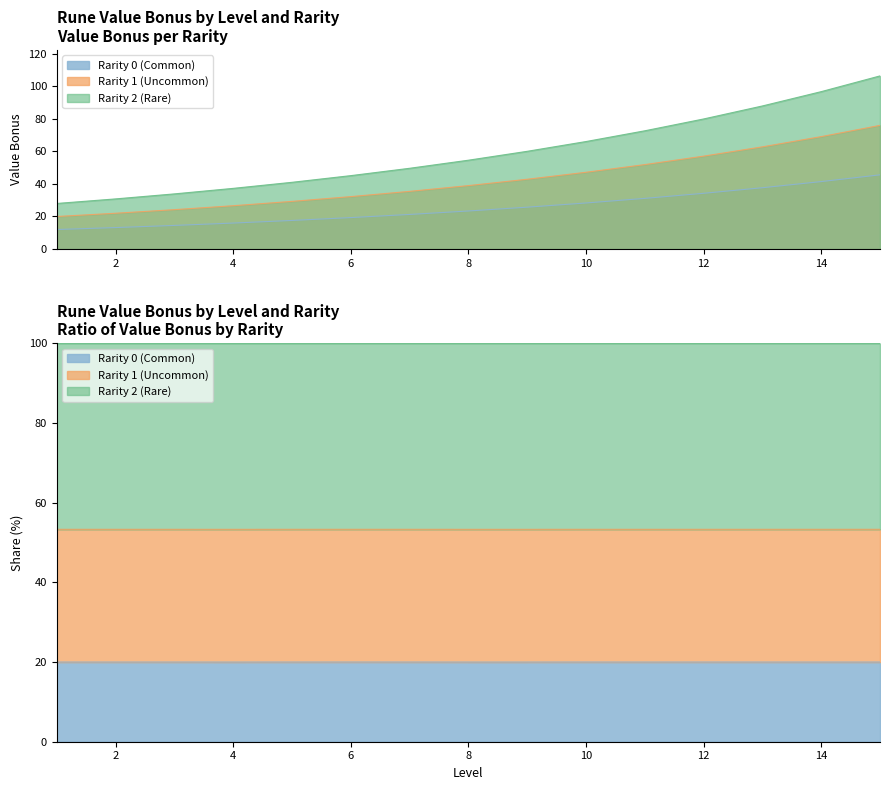

List the labels in order of Rarity 2 (Rare) value, largest first.

15, 14, 13, 12, 11, 10, 9, 8, 7, 6, 5, 4, 3, 2, 1